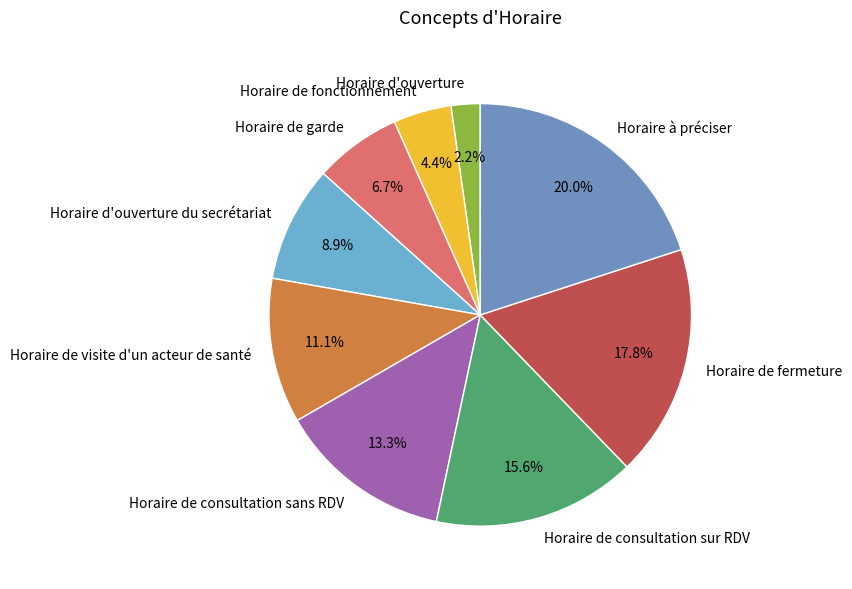

What is the largest slice in the pie chart?

Horaire à préciser